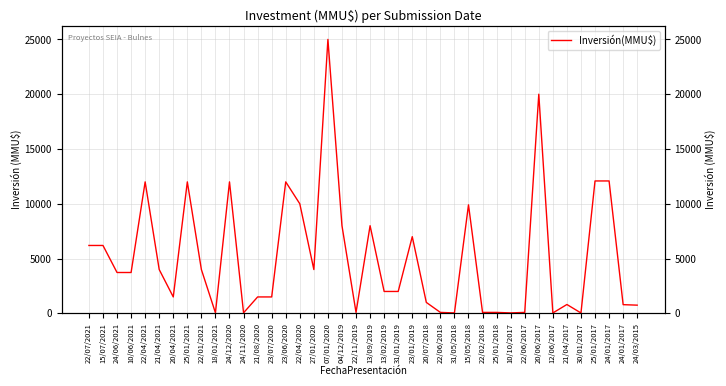

What is the value of the 22nd point from the left?

2000